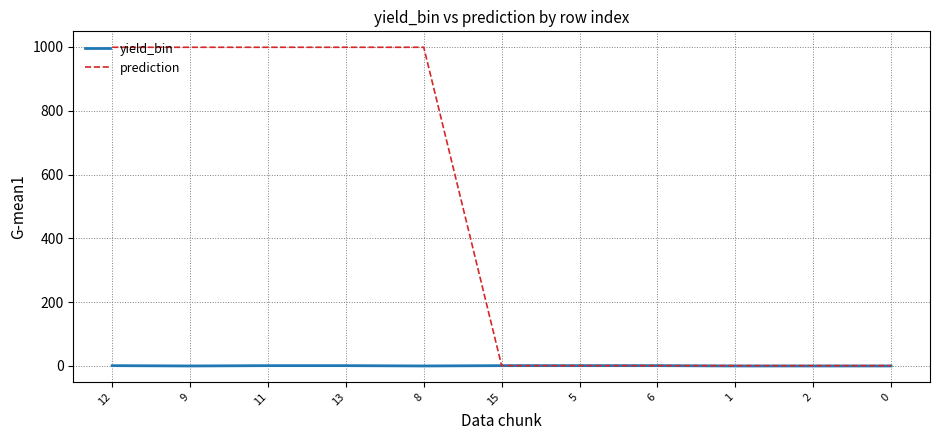

What is the highest value of the prediction series?

999